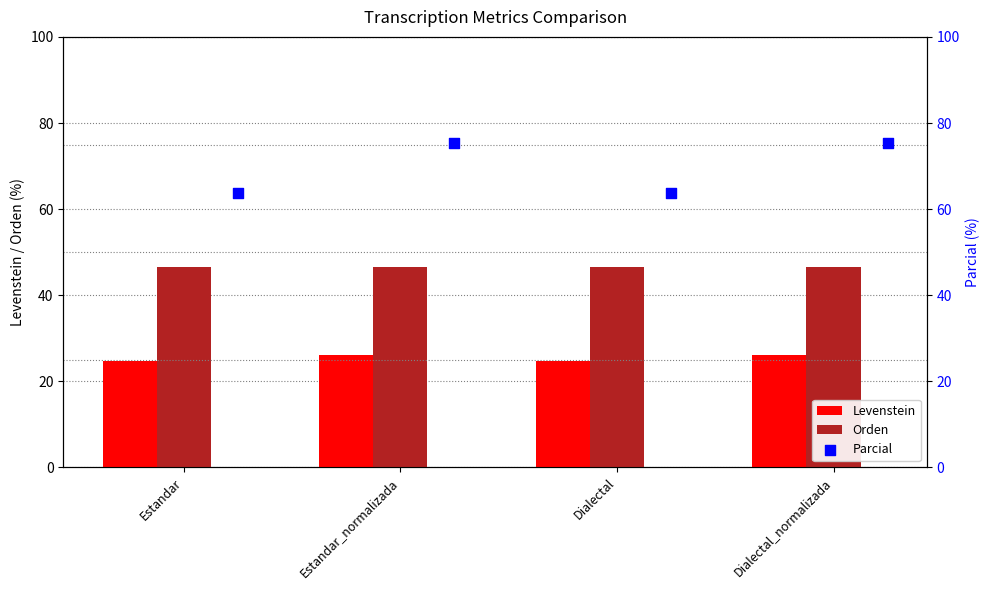

Which series has the largest total across all categories?

Parcial